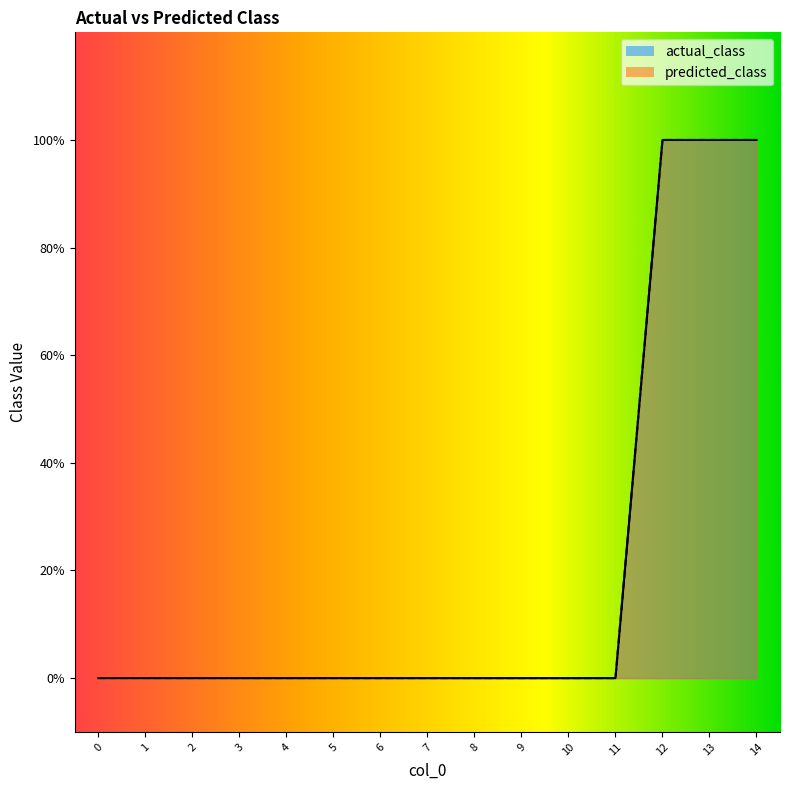

List the series in order of their peak value, lowest first.

actual_class, predicted_class